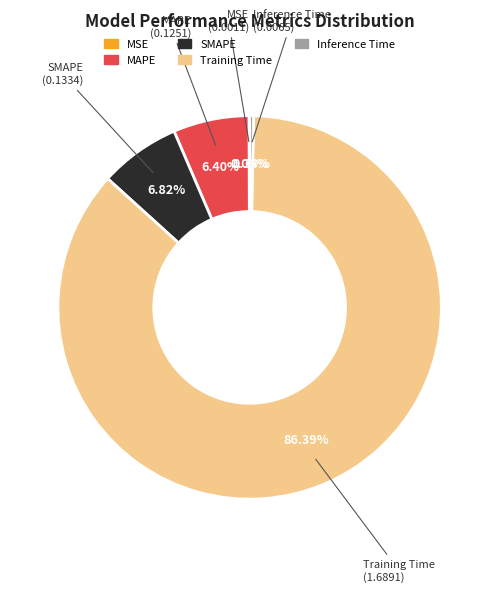

To the nearest percent, what portion does Training Time represent?

86%